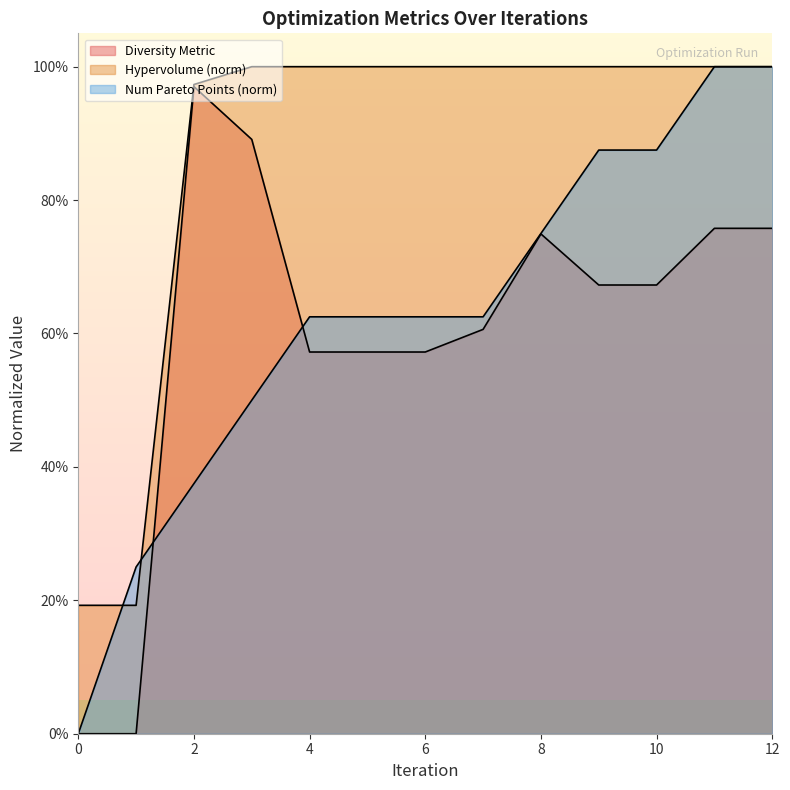

What are all the series names shown in the legend?

diversity_metric, hypervolume_norm, num_pareto_points_norm